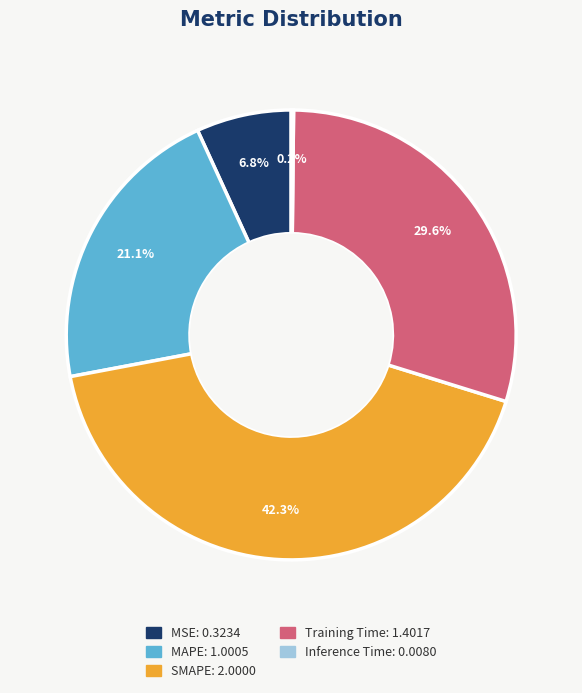

What percentage is NOT represented by MAPE?

78.9%